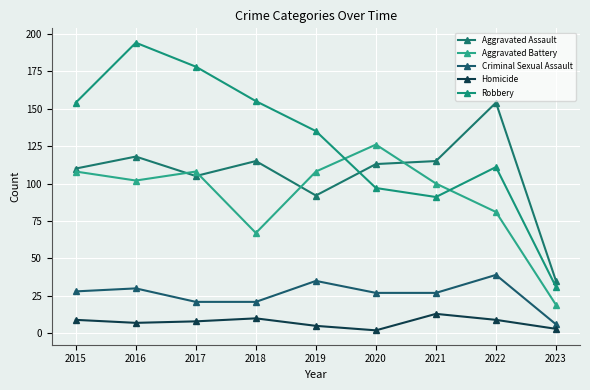

Reading left to right, what are all the values shown in this chart?

Aggravated Assault: 2015=110	2016=118	2017=105	2018=115	2019=92	2020=113	2021=115	2022=154	2023=35
Aggravated Battery: 2015=108	2016=102	2017=108	2018=67	2019=108	2020=126	2021=100	2022=81	2023=19
Criminal Sexual Assault: 2015=28	2016=30	2017=21	2018=21	2019=35	2020=27	2021=27	2022=39	2023=6
Homicide: 2015=9	2016=7	2017=8	2018=10	2019=5	2020=2	2021=13	2022=9	2023=3
Robbery: 2015=154	2016=194	2017=178	2018=155	2019=135	2020=97	2021=91	2022=111	2023=31